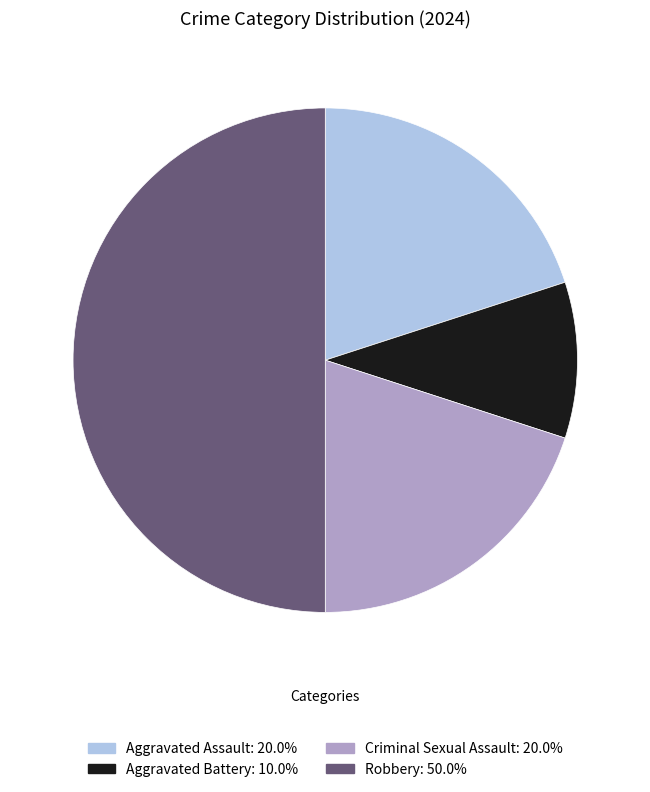

What is the largest slice in the pie chart?

Robbery